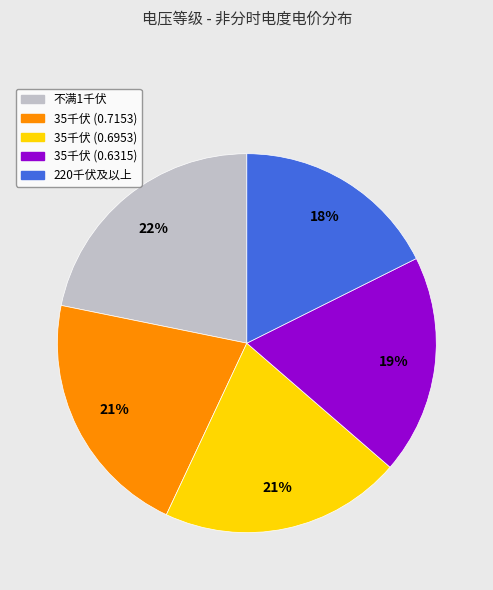

Is it true that 不满1千伏 is 22% of the pie?

True